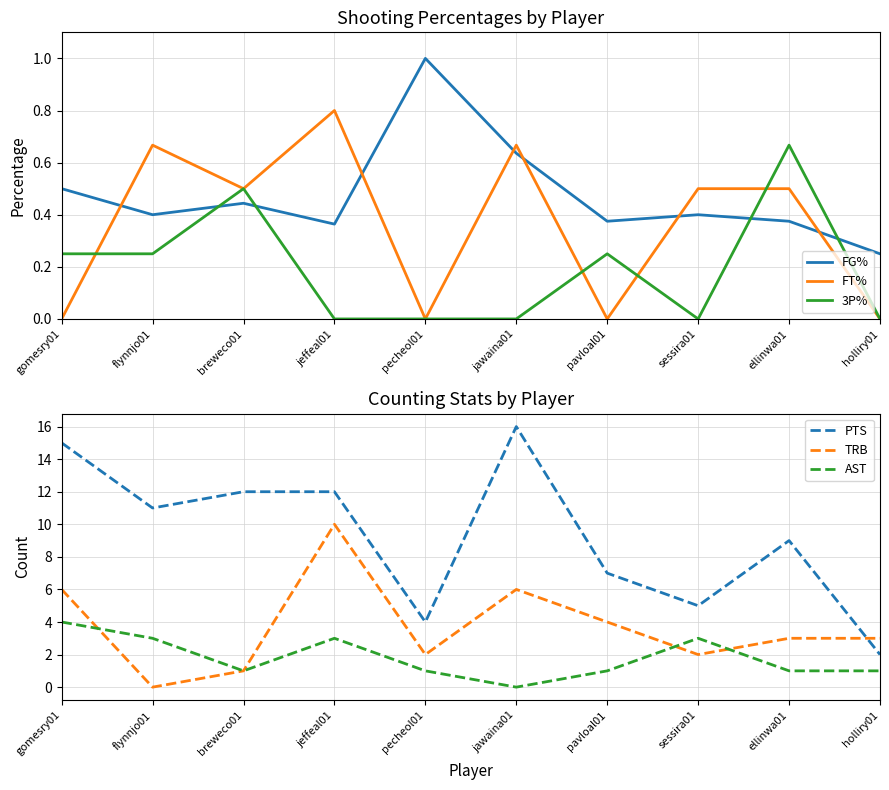

Which series has the largest total across all categories?

PTS